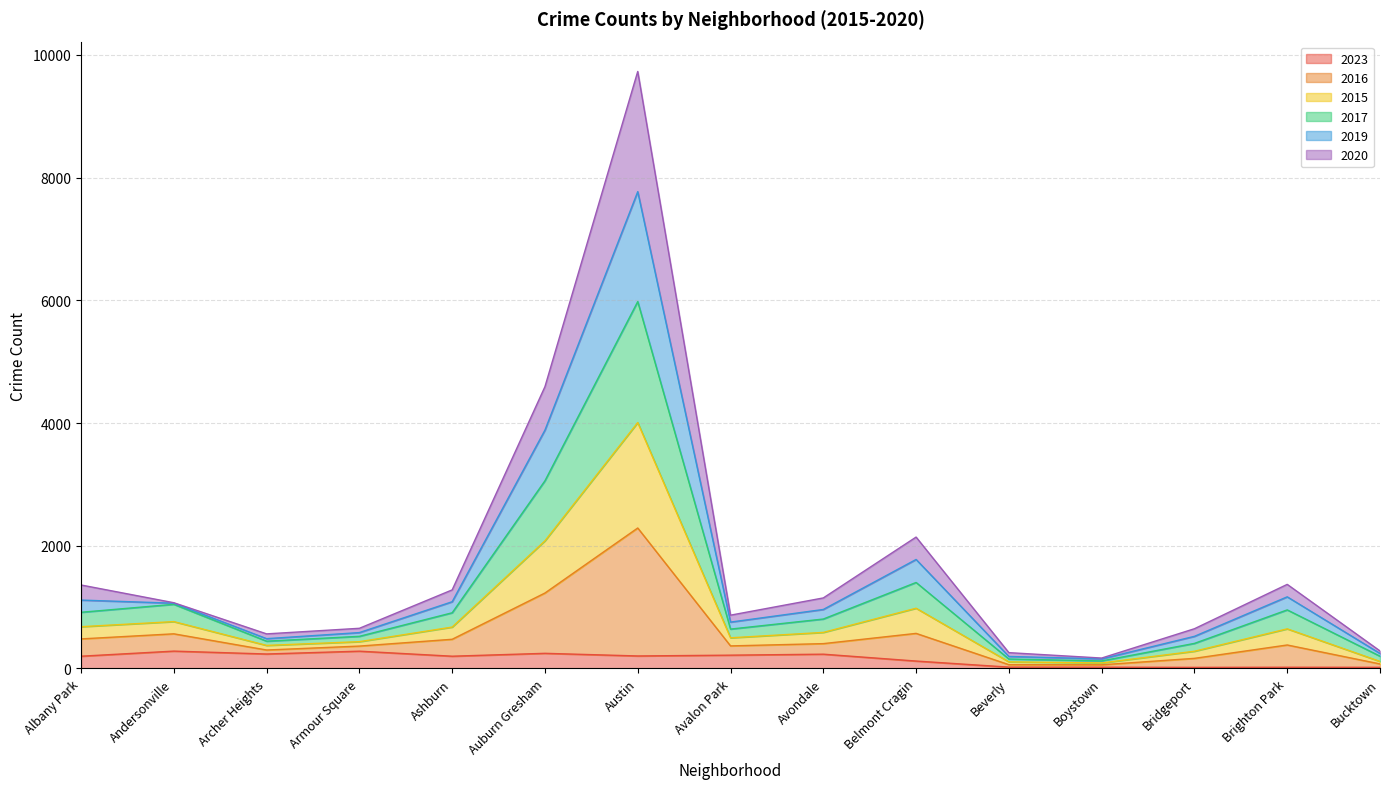

True or false: 2017 has a value of 194 at Ashburn.

False